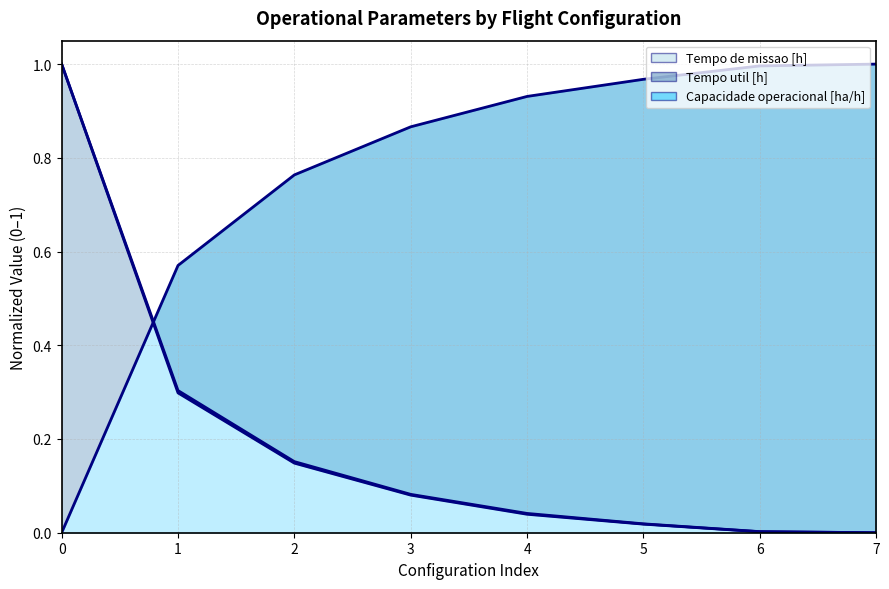

How many values in the Tempo util [h] series exceed 0?

7